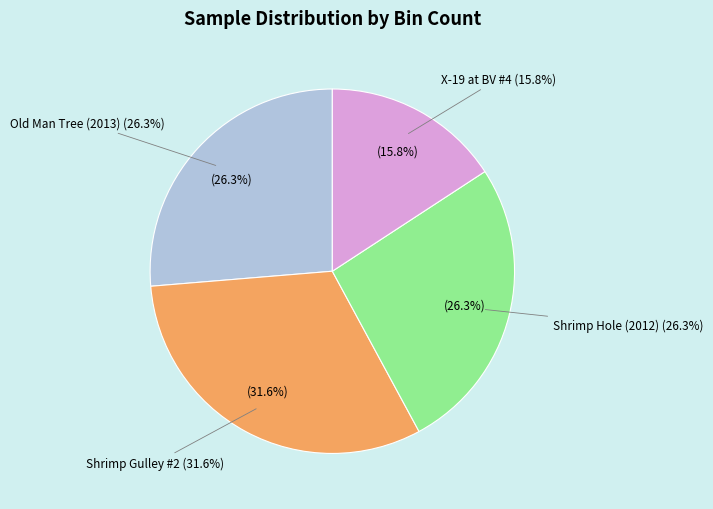

The Shrimp Hole (2012) slice represents 26% of the pie. True or false?

True